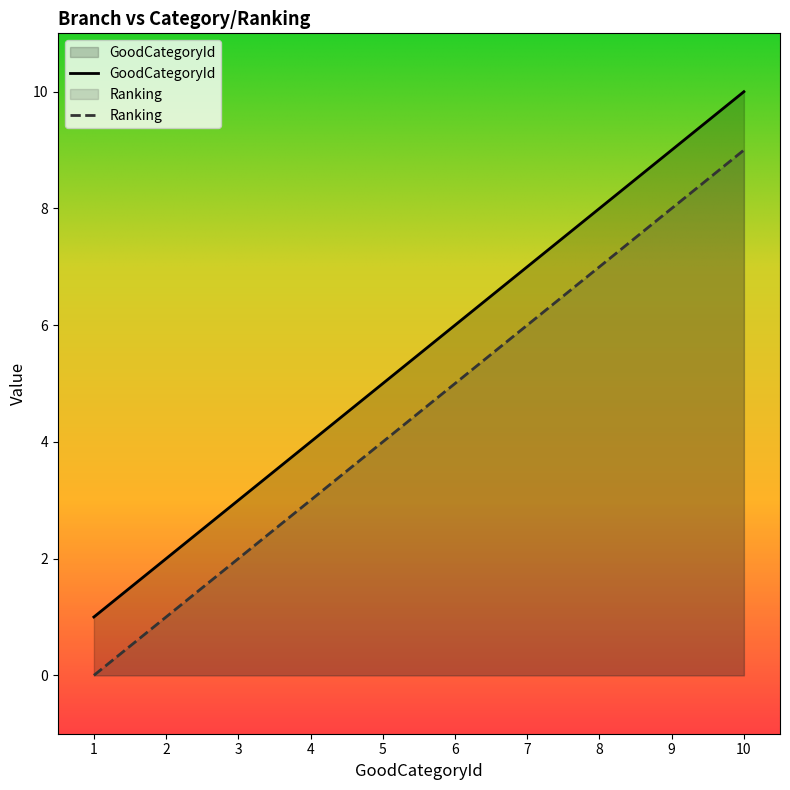

Reading left to right, list all the values displayed in this chart.

GoodCategoryId: 1=1	2=2	3=3	4=4	5=5	6=6	7=7	8=8	9=9	10=10
Ranking: 1=0	2=1	3=2	4=3	5=4	6=5	7=6	8=7	9=8	10=9